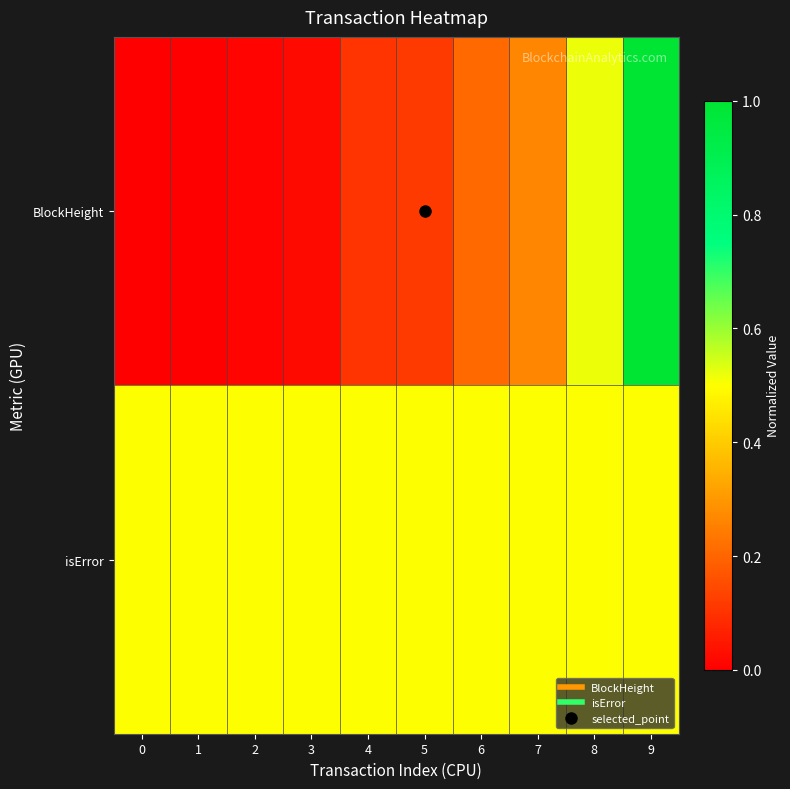

Rank the series by their maximum value, from highest to lowest.

BlockHeight, isError